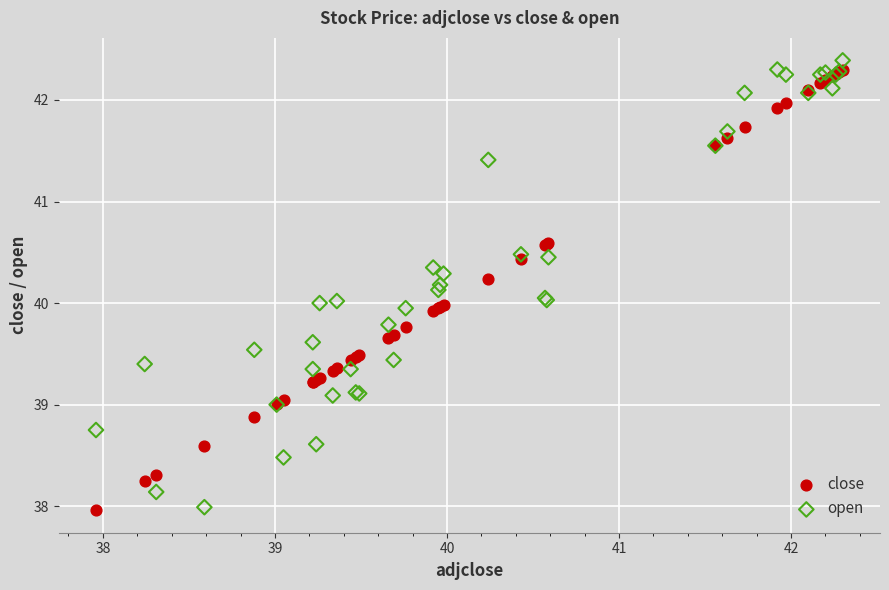

What are all the series names shown in the legend?

close, open